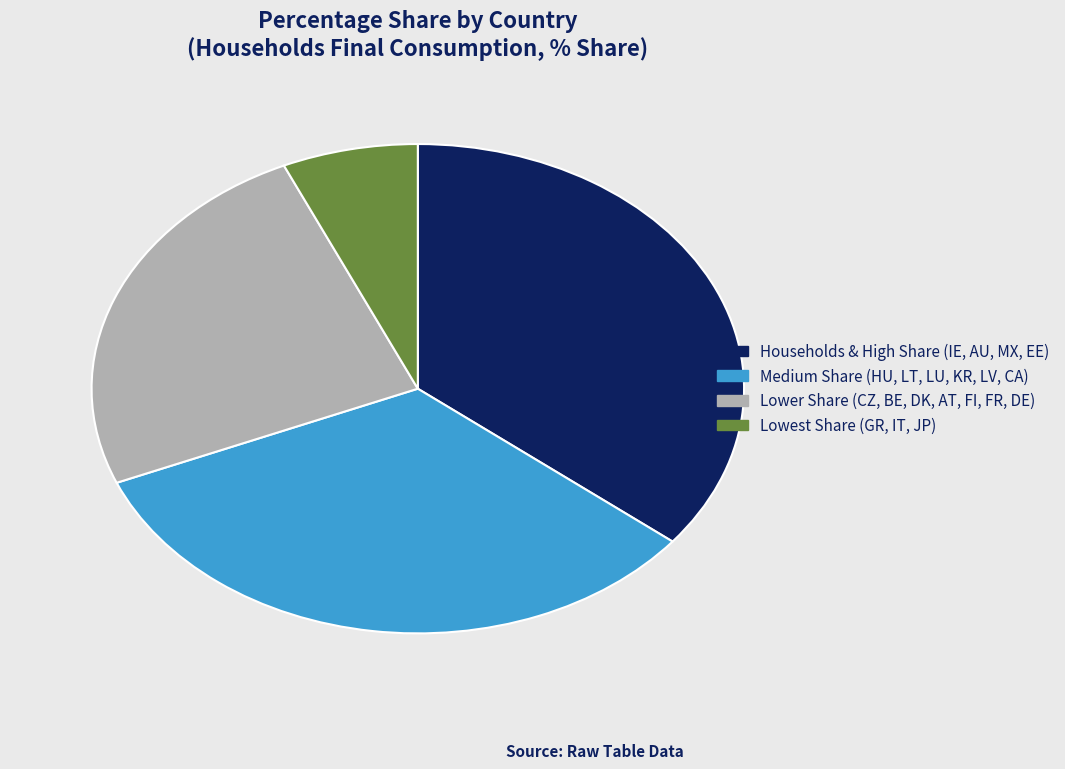

Does any single category account for the majority?

No